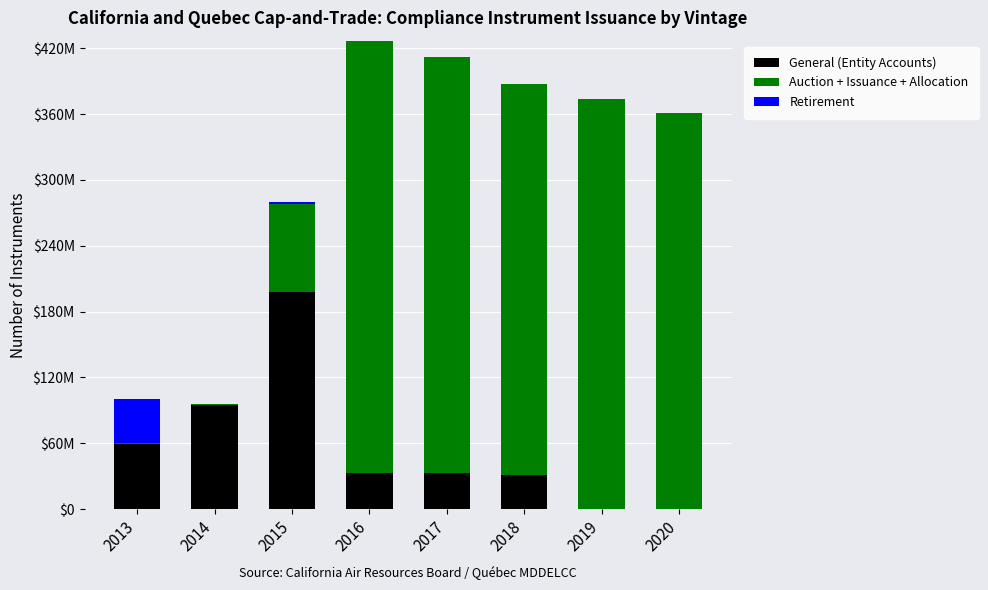

At which category is the sum across all series the highest?

2016